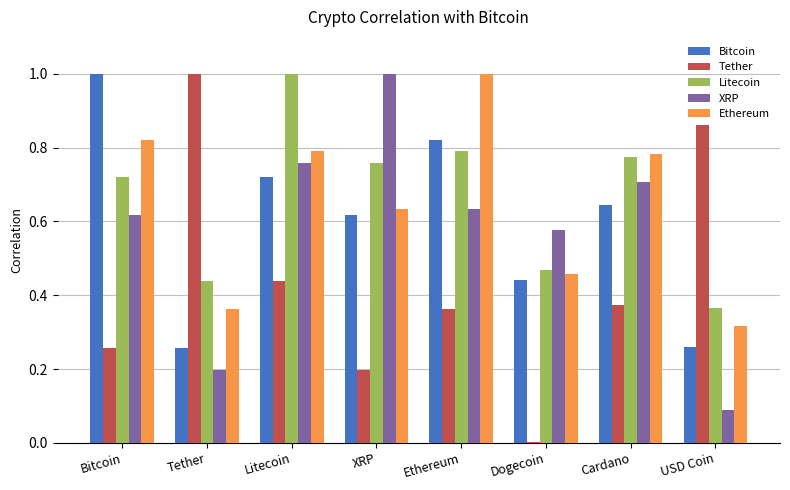

Count the number of categories in the chart.

8